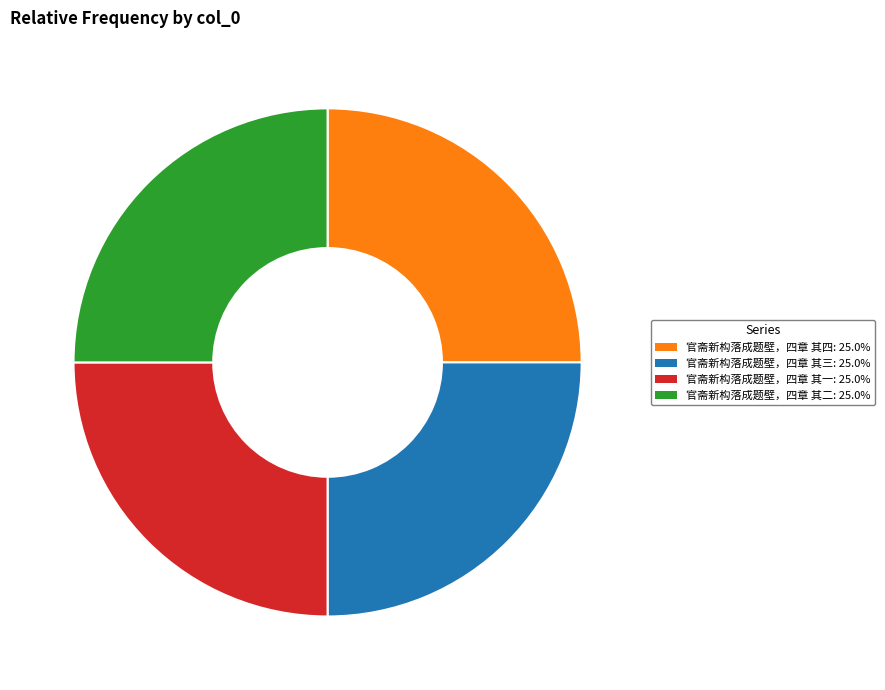

Is it true that 官斋新构落成题壁，四章 其四 is 40% of the pie?

False